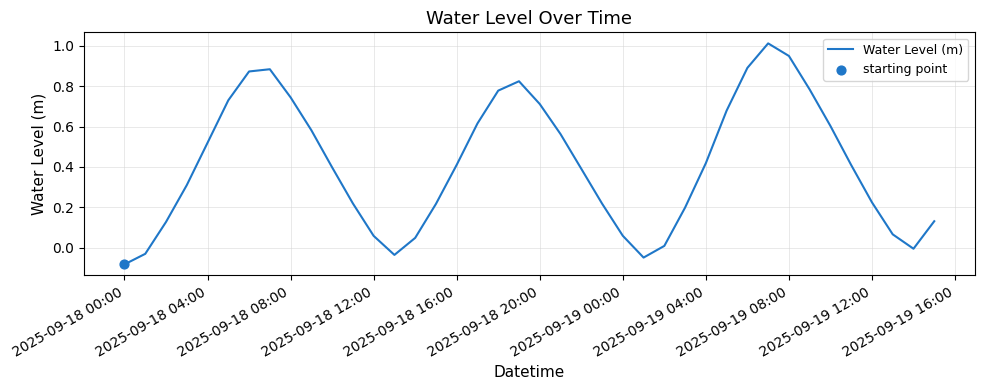

What is the difference between the maximum and minimum values?

1.1